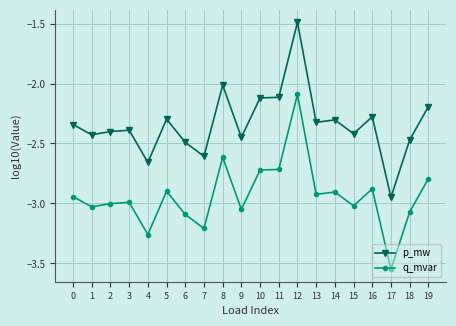

What is the spread (max minus min) of values at 1?

0.6